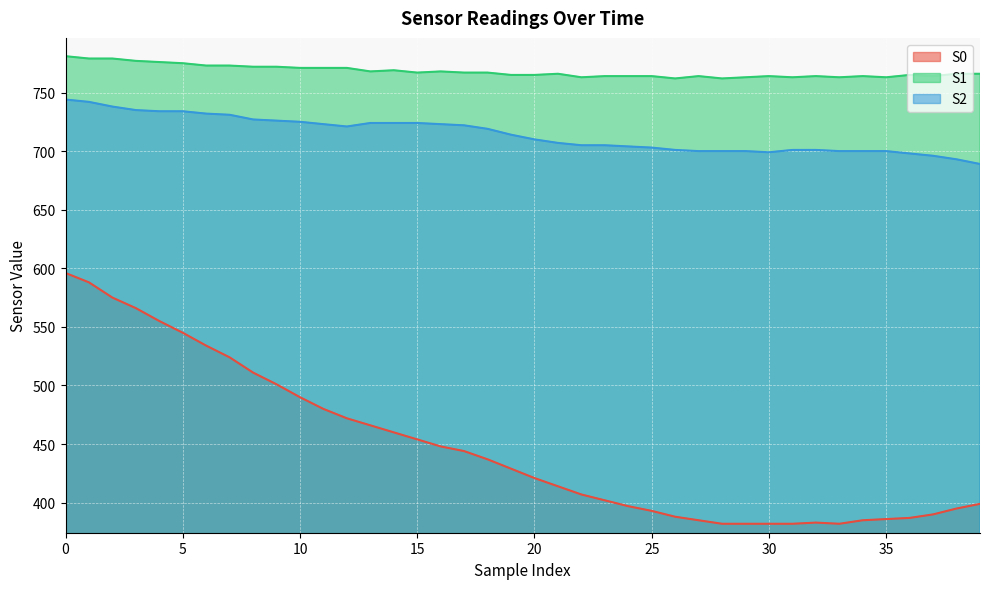

Rank the categories by S2 value from lowest to highest.

39, 38, 37, 36, 30, 27, 28, 29, 33, 34, 35, 26, 31, 32, 25, 24, 22, 23, 21, 20, 19, 18, 12, 17, 11, 16, 13, 14, 15, 10, 9, 8, 7, 6, 4, 5, 3, 2, 1, 0